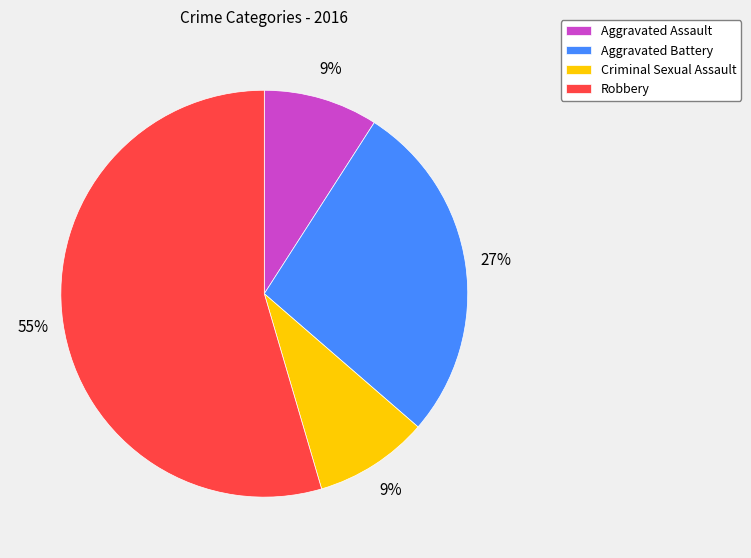

To the nearest percent, what is the combined percentage of Aggravated Battery and Aggravated Assault?

36%